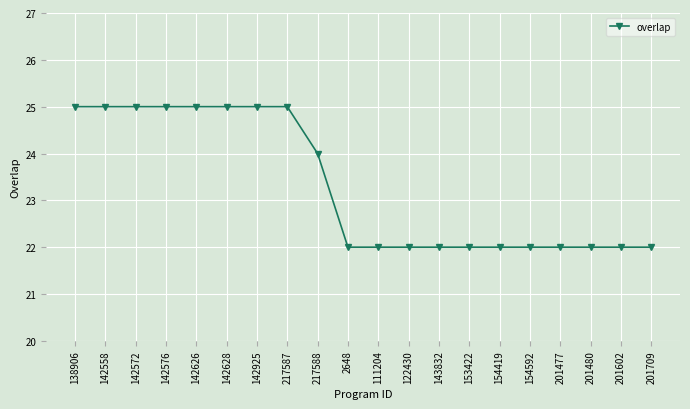

What is the smallest value displayed?

22